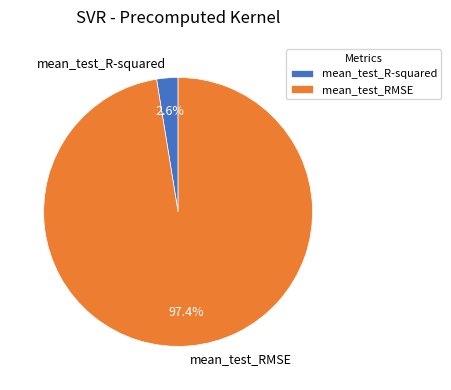

To the nearest percent, what portion does mean_test_R-squared represent?

3%